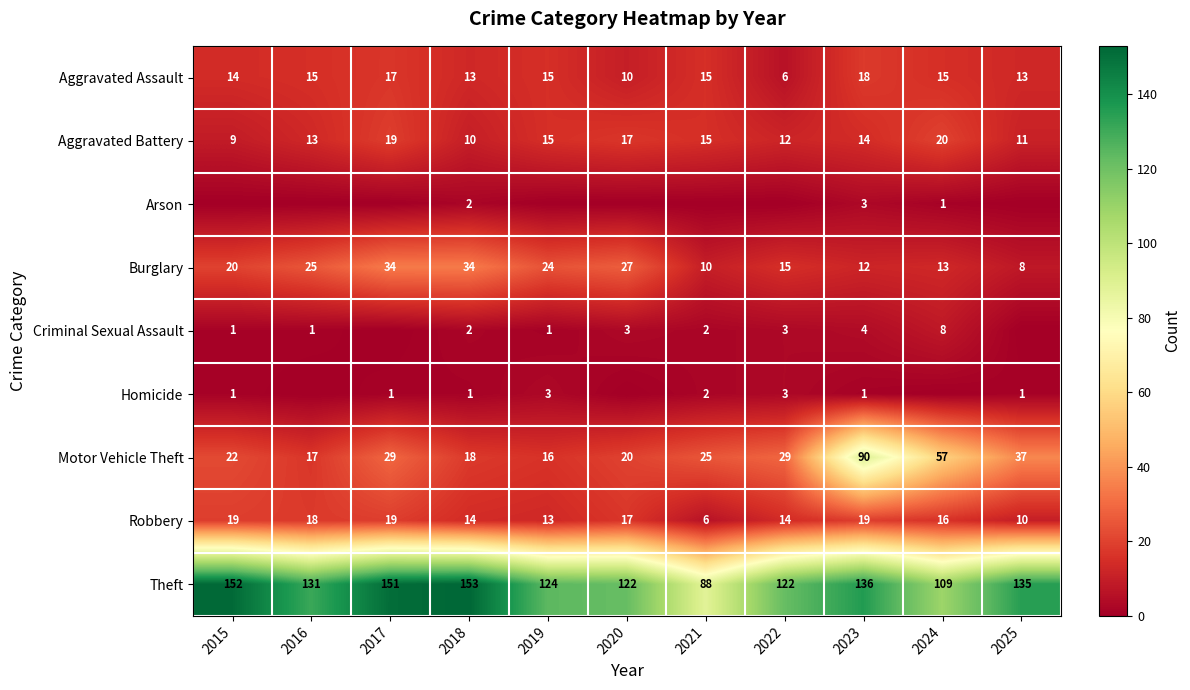

How many values in the Theft series are below 131?

5